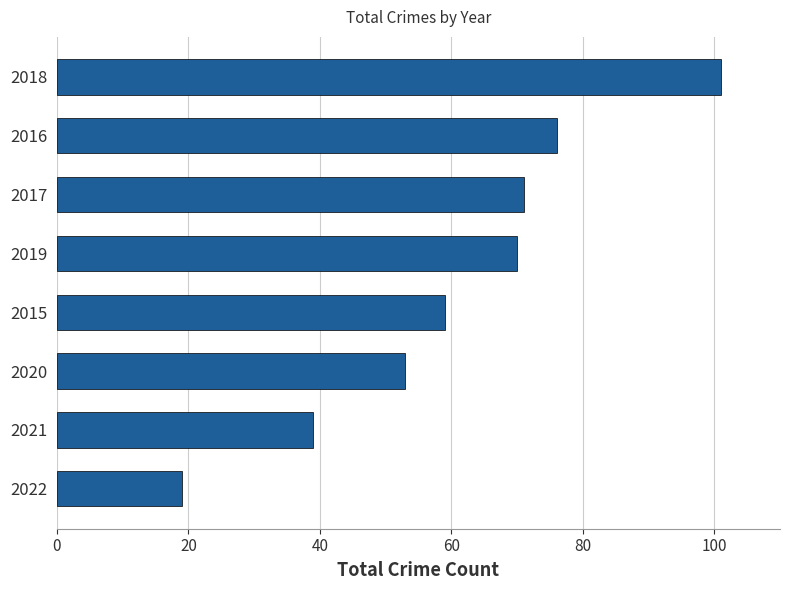

Reading top to bottom, what are all the values shown in this chart?

2018=101	2016=76	2017=71	2019=70	2015=59	2020=53	2021=39	2022=19